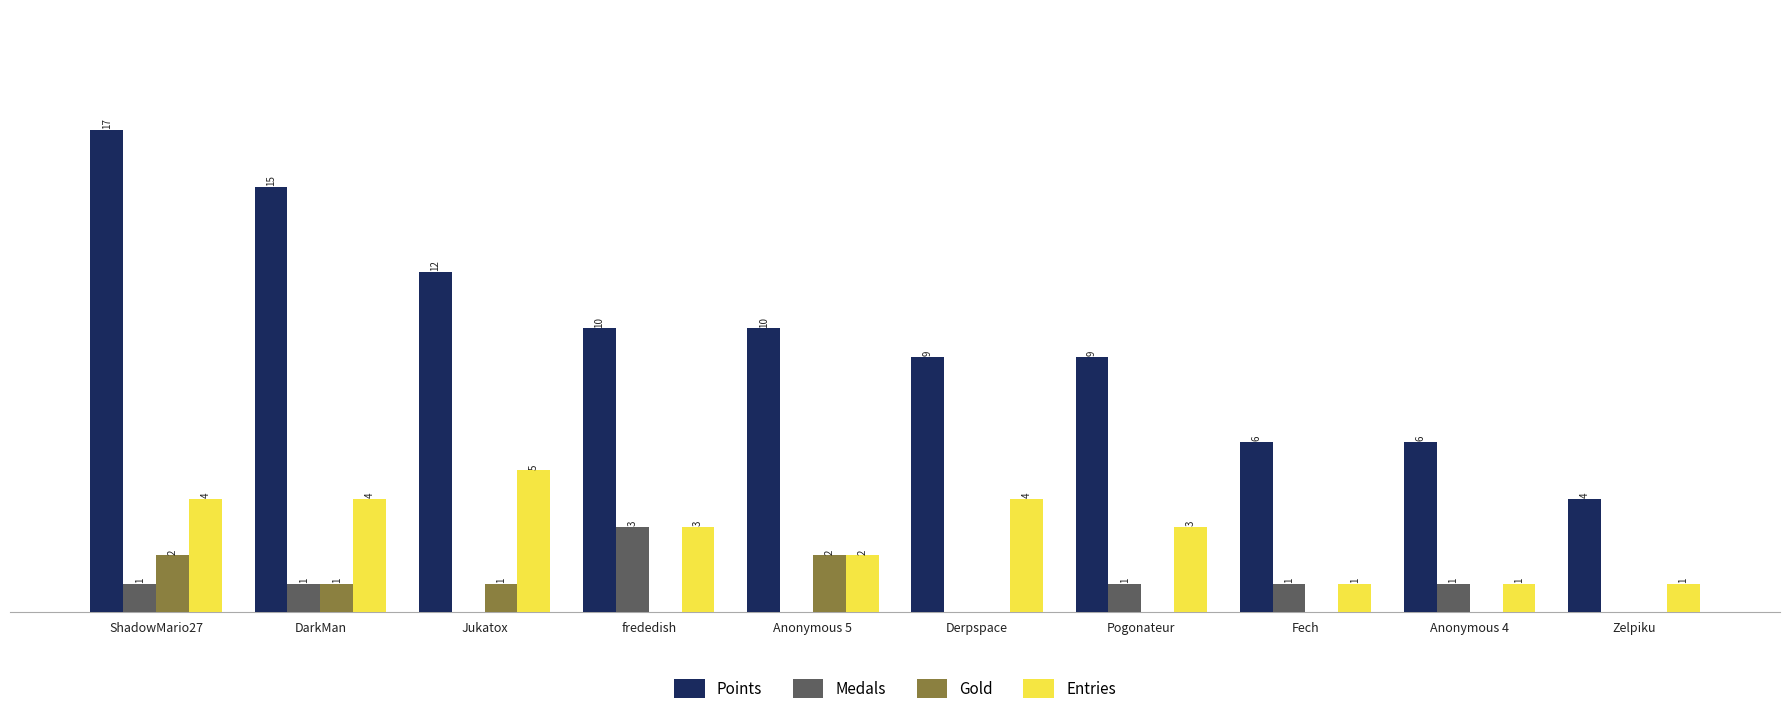

At which category is the sum across all series the highest?

ShadowMario27